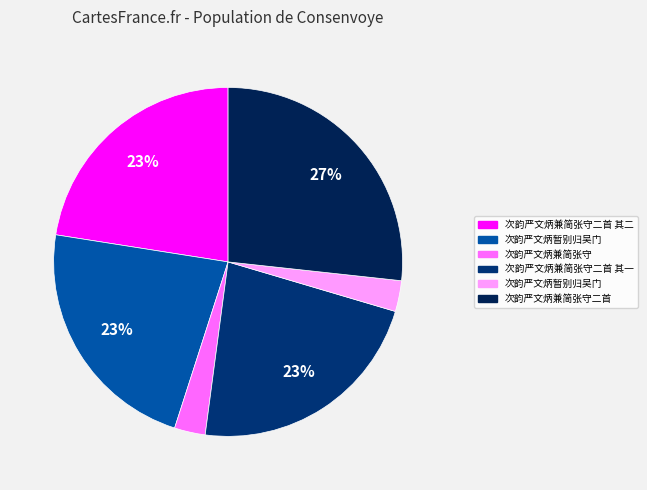

Which slice is the smallest?

次韵严文炳暂别归吴门